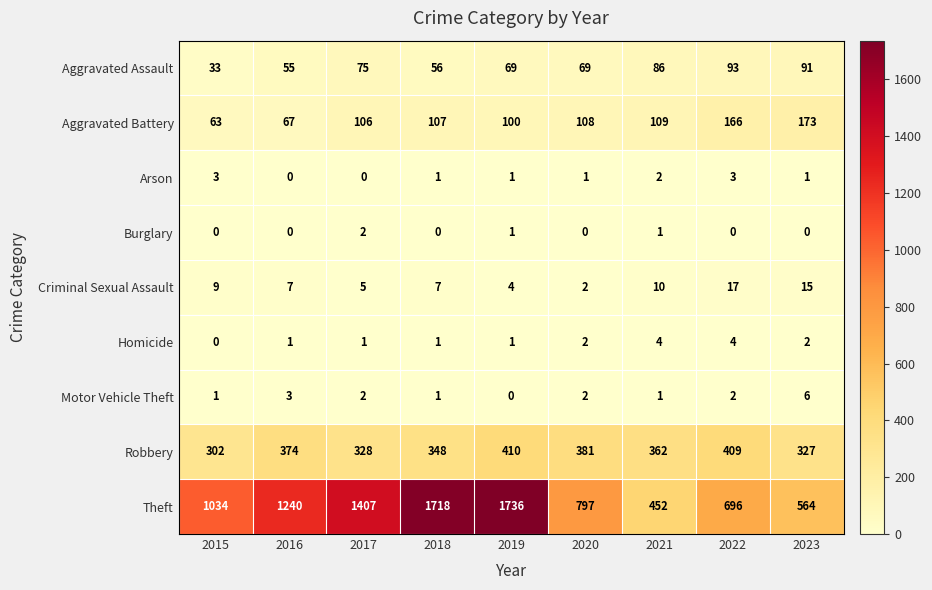

At which category is the sum across all series the highest?

2019